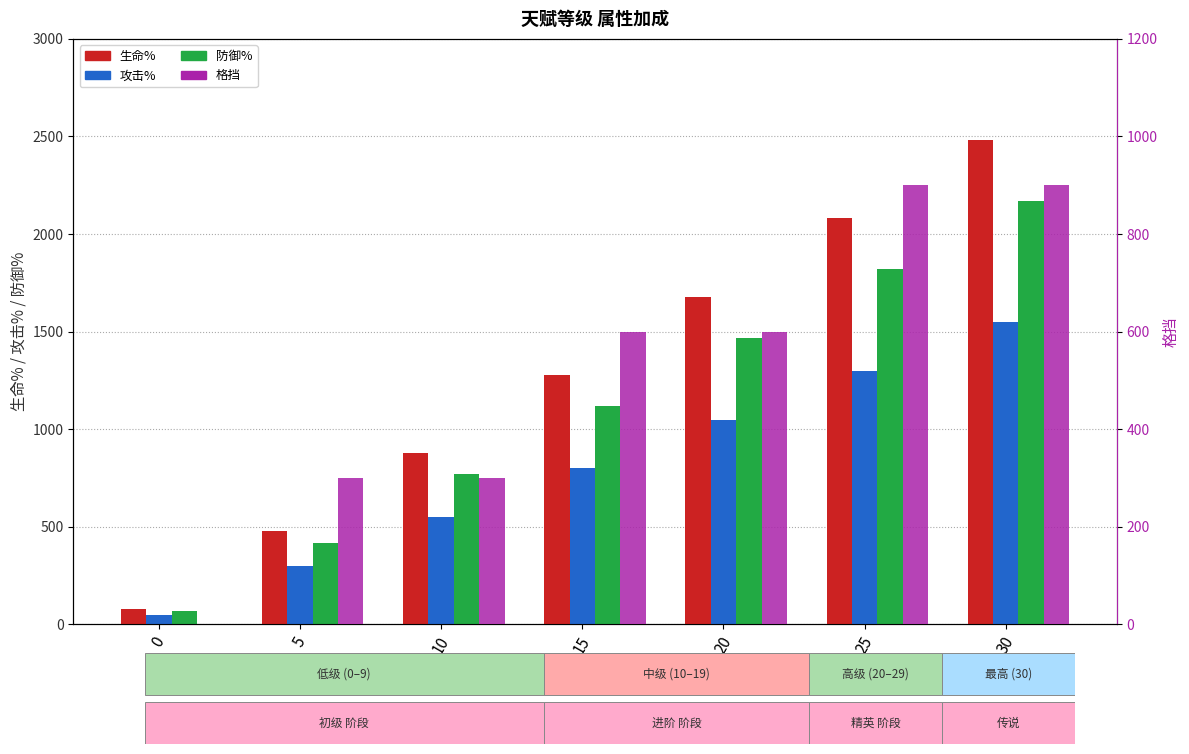

How many bars are there in total?

28